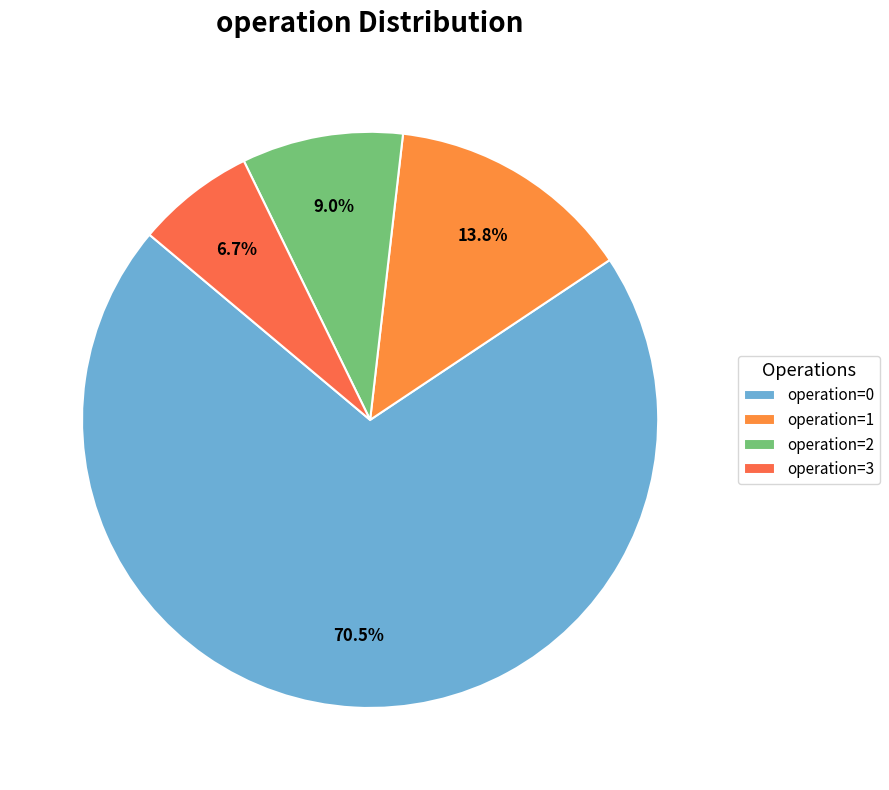

Count the number of slices in the pie.

4